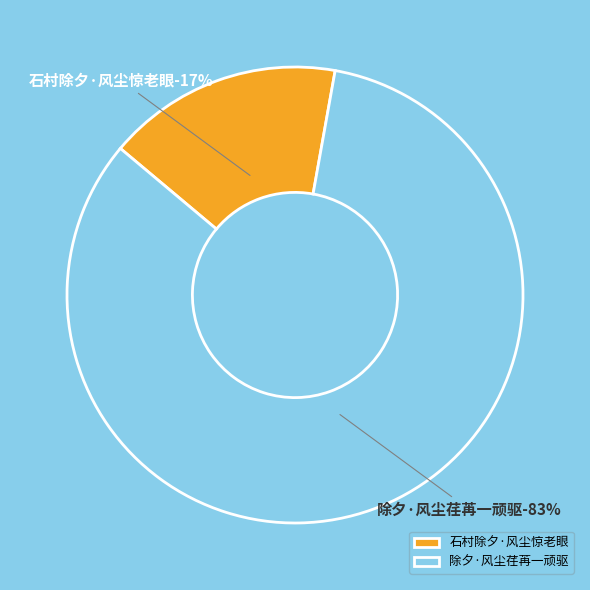

To the nearest percent, what percentage of the pie is 除夕·风尘荏苒一顽驱?

83%